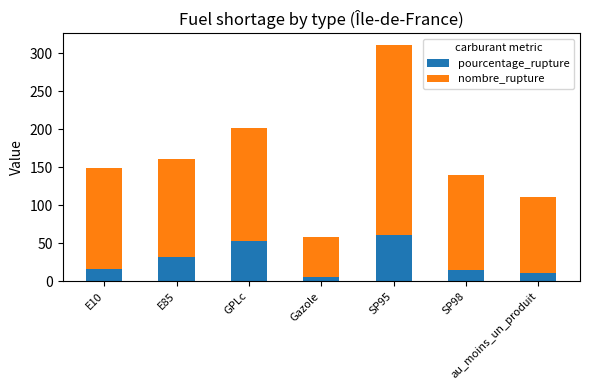

Which category has the highest value in the pourcentage_rupture series?

SP95